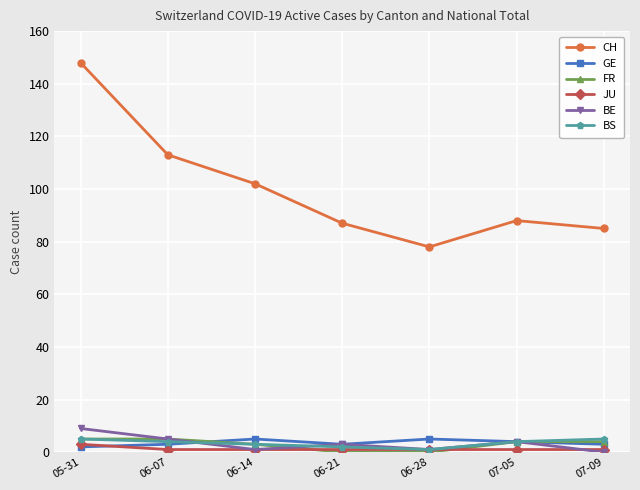

How many lines are shown in the chart?

6